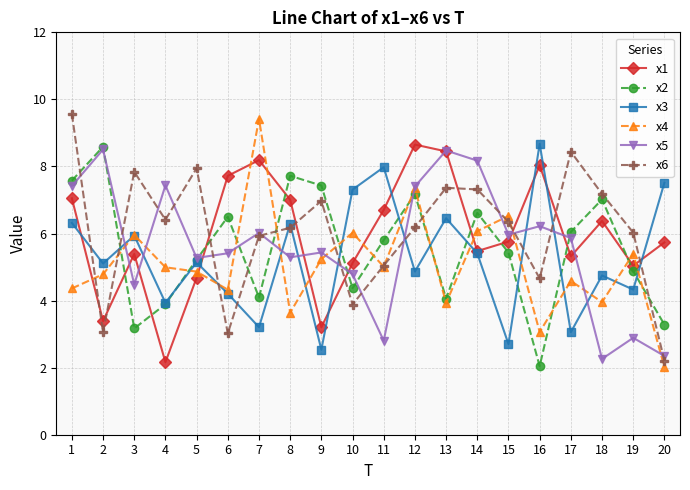

Which series ends up on top after the final intersection of x1 and x5?

x1